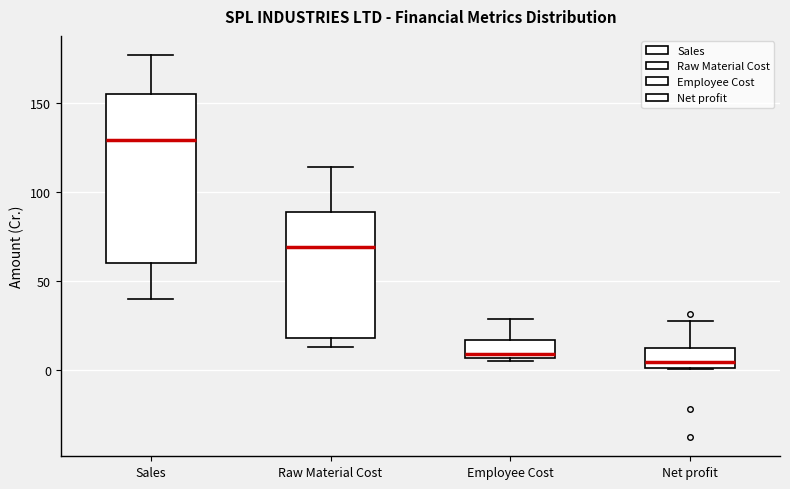

Reading left to right, transcribe this box plot: for each box, give where its median line is, the range the box spans, and where its two whiskers end, as read against the y-axis. The values are not printed on the chart, so give them approximately, as read against the axis.

Sales: median 130, box 60 to 155, whiskers 40 to 175
Raw Material Cost: median 70, box 20 to 90, whiskers 15 to 115
Employee Cost: median 10, box 5 to 15, whiskers 5 (just below the box's lower edge) to 30
Net profit: median 5, box 0 to 10, whiskers 0 to 25